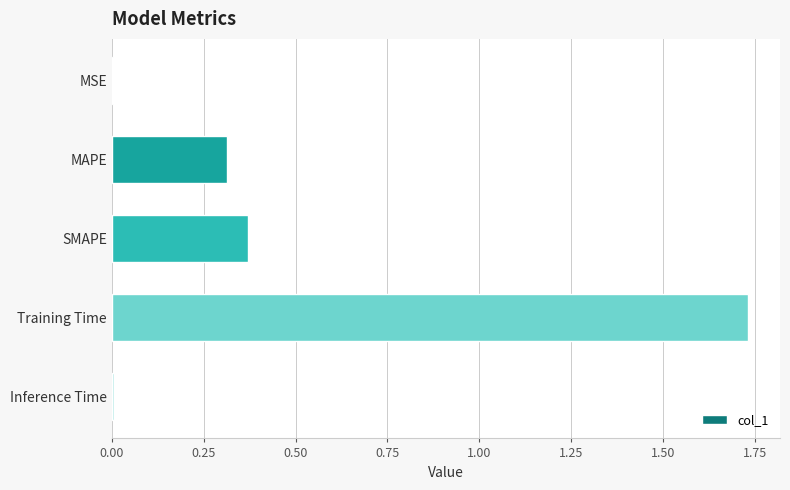

At which category does the chart reach its peak across all series?

Training Time